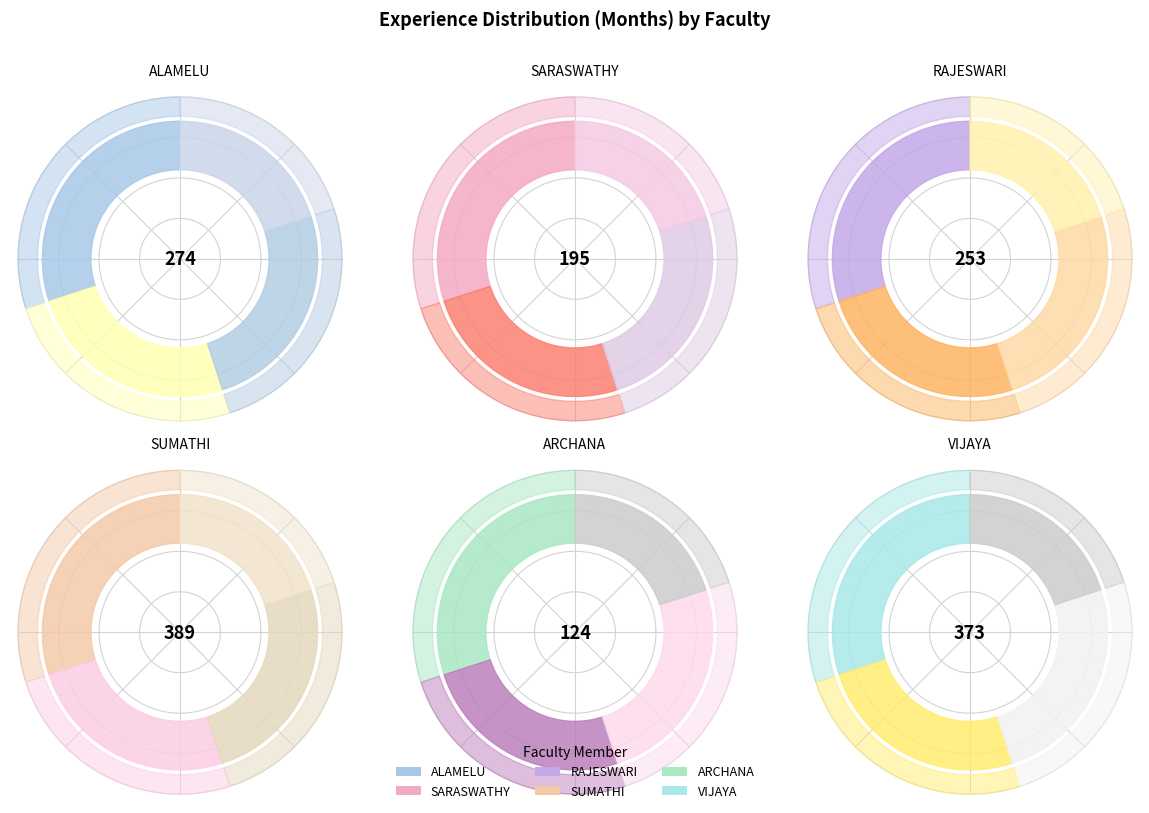

Approximately how many times larger is the value at ALAMELU S compared to RAJESWARI A?

1.1